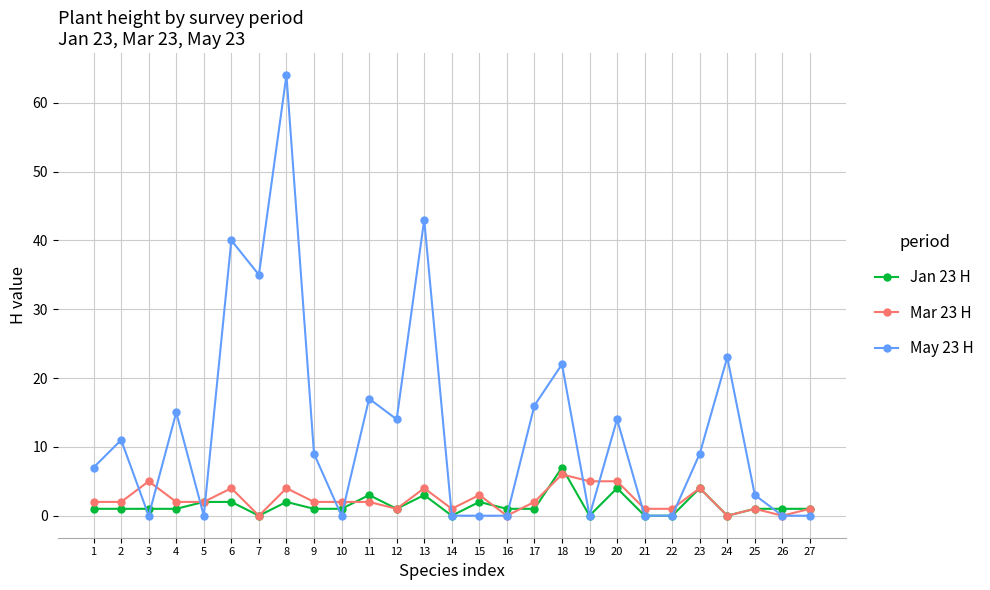

The May 23 H series shows 8 at 18. True or false?

False